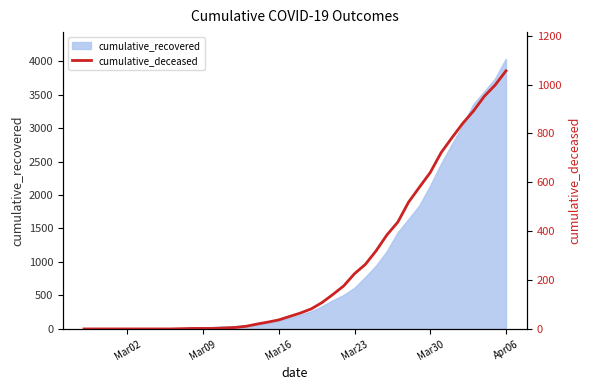

Does the chart display data point markers on the line(s)?

No